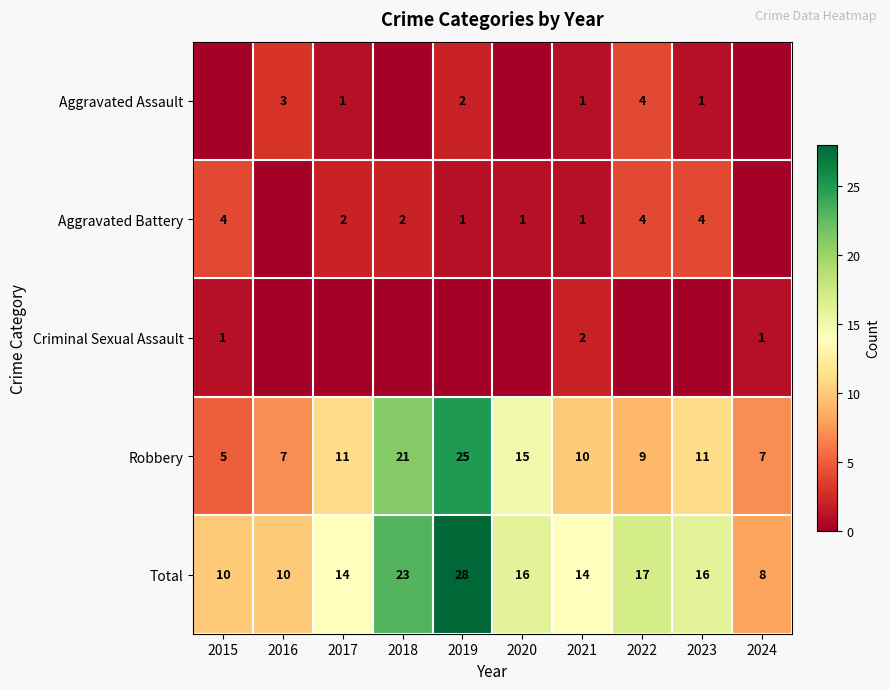

What is the difference between the maximum and minimum values in the Robbery series?

20